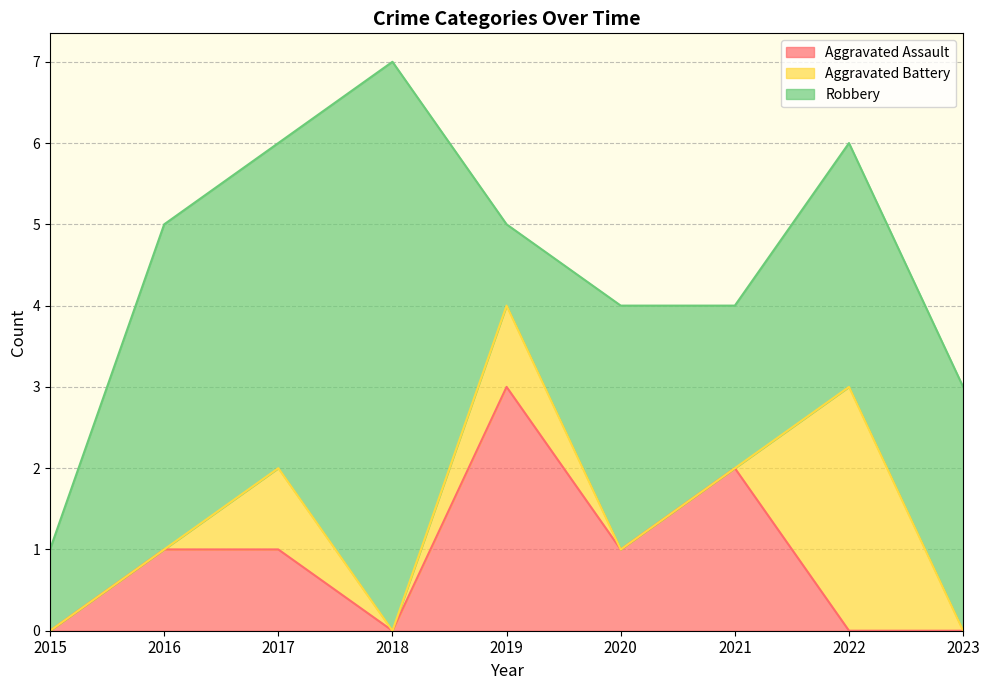

How many values in Aggravated Battery are above zero?

3